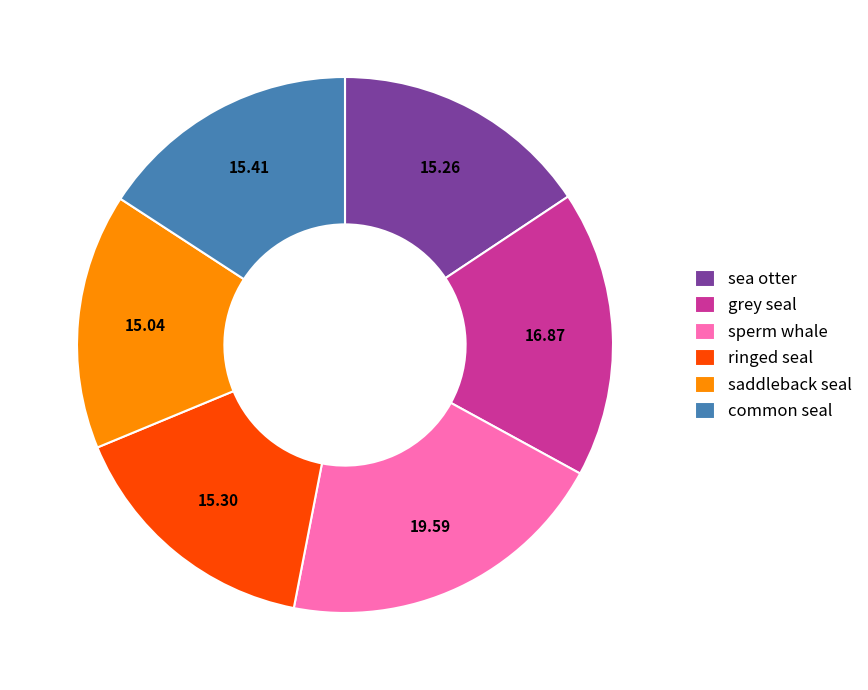

Is there a majority slice in this chart?

No